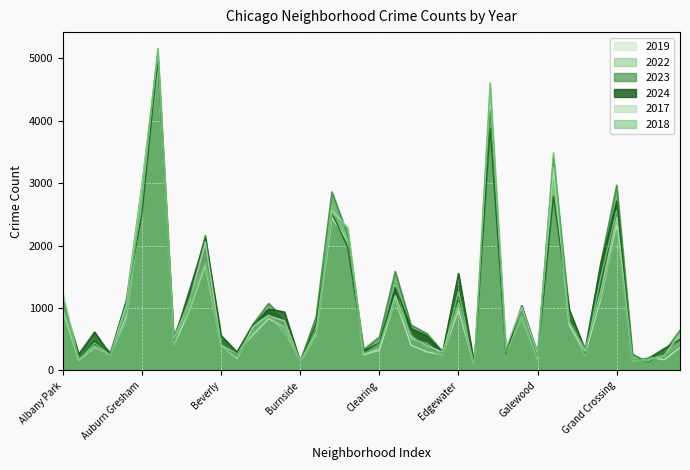

What is the label of the 6th point from the right?

Grand Boulevard